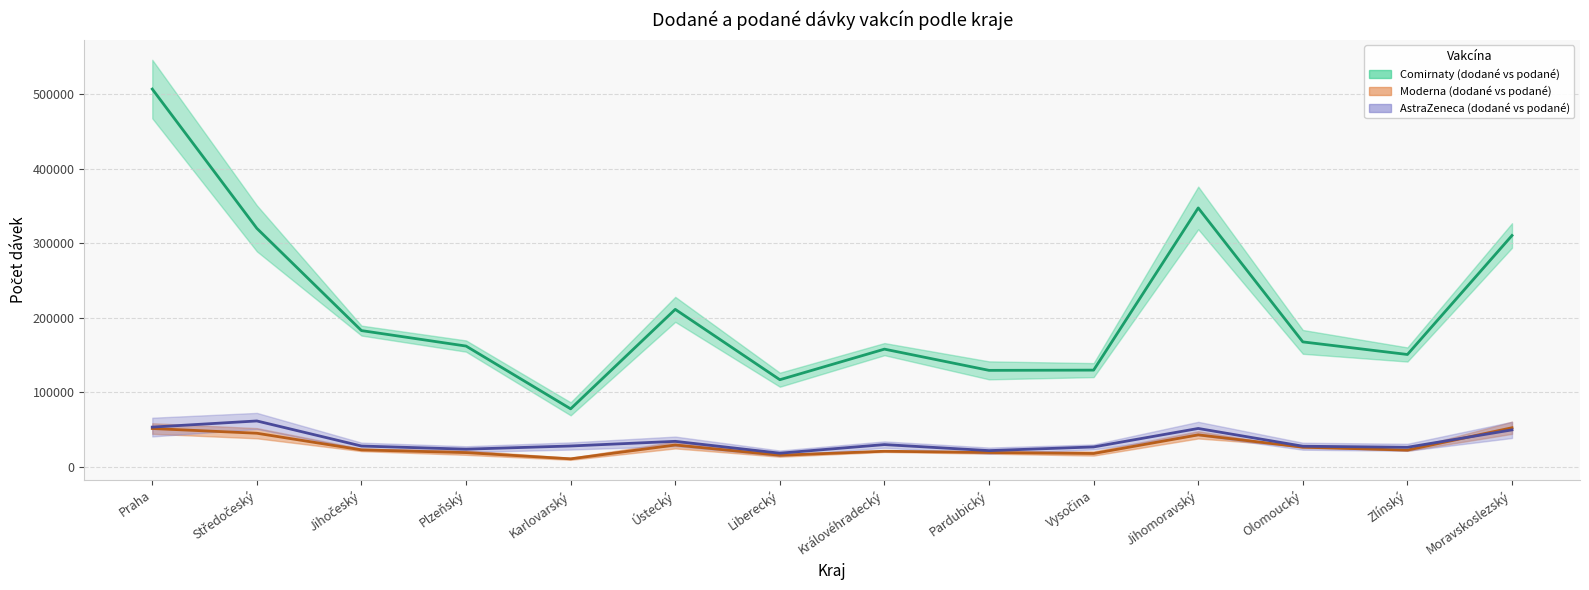

At which category is the sum across all series the highest?

Praha